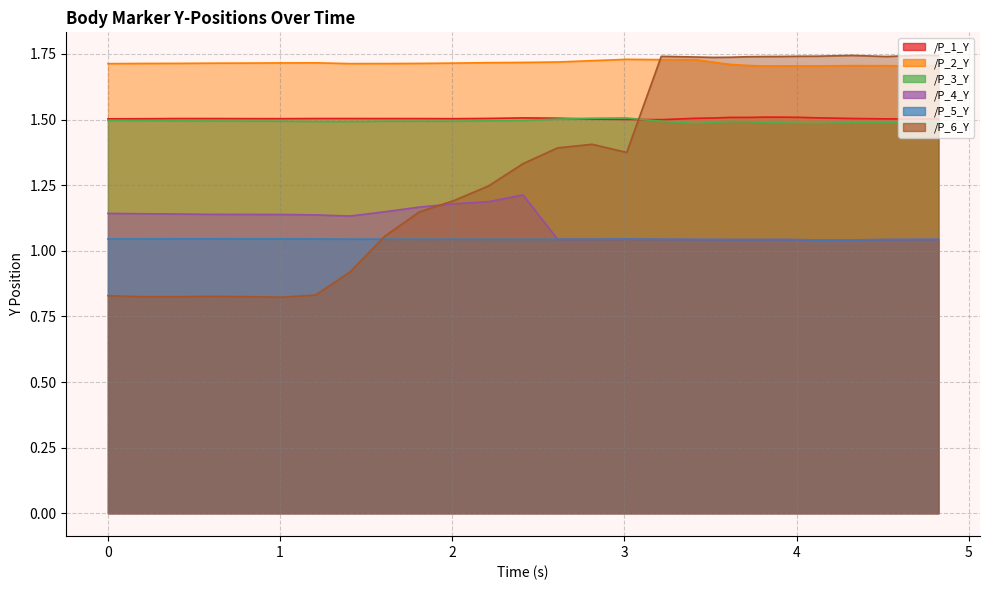

How many categories are shown in the chart?

30